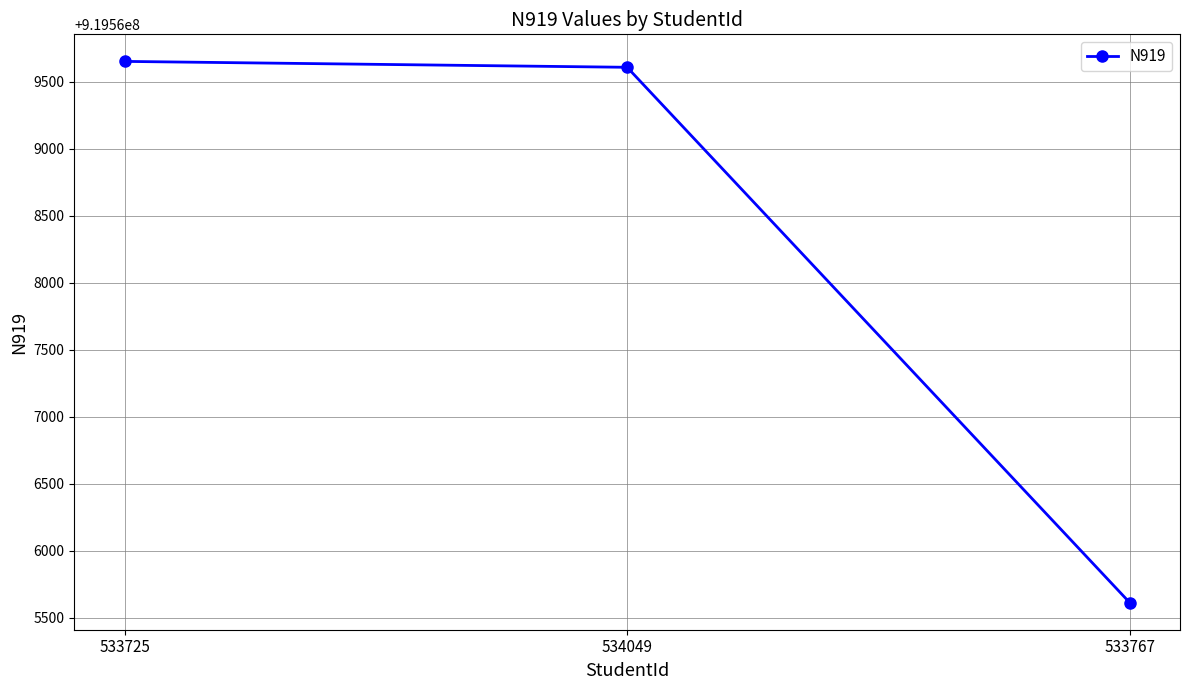

Where is the data nearest to the value 919567631?

534049